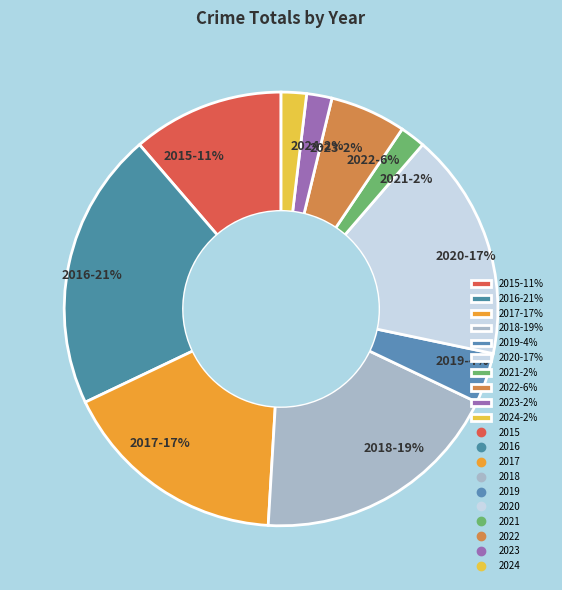

How many slices are in this pie chart?

10